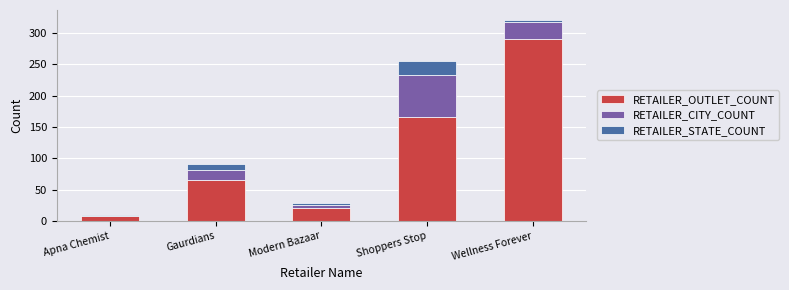

At which label is RETAILER_OUTLET_COUNT closest to 149?

Shoppers Stop